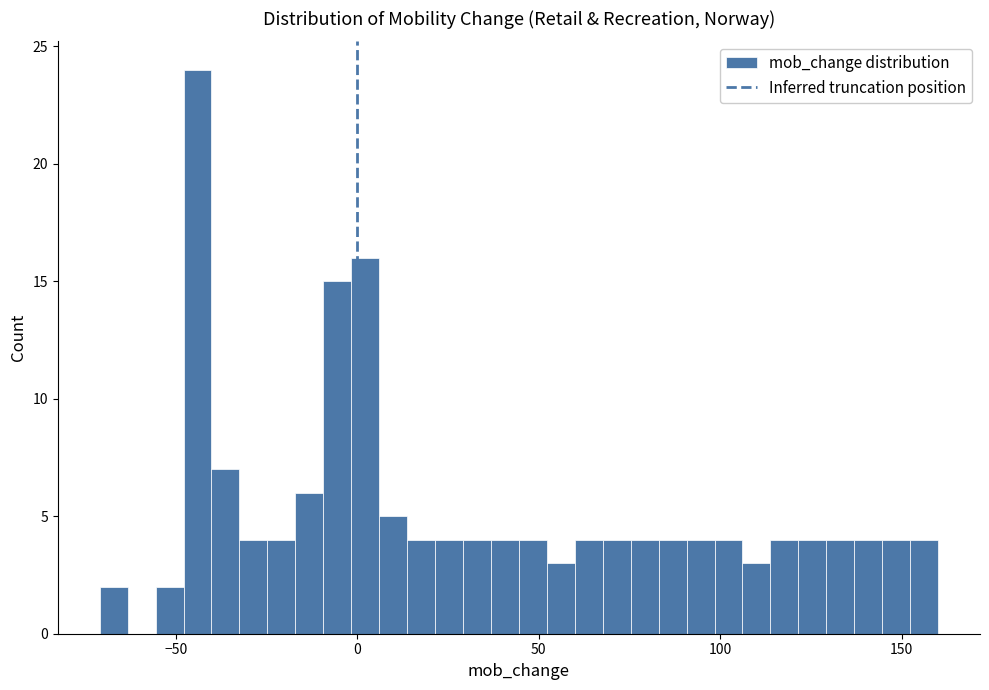

Around what value on the x-axis is the tallest bar? Give the approximate position of its centre, as read against the axis.

-45